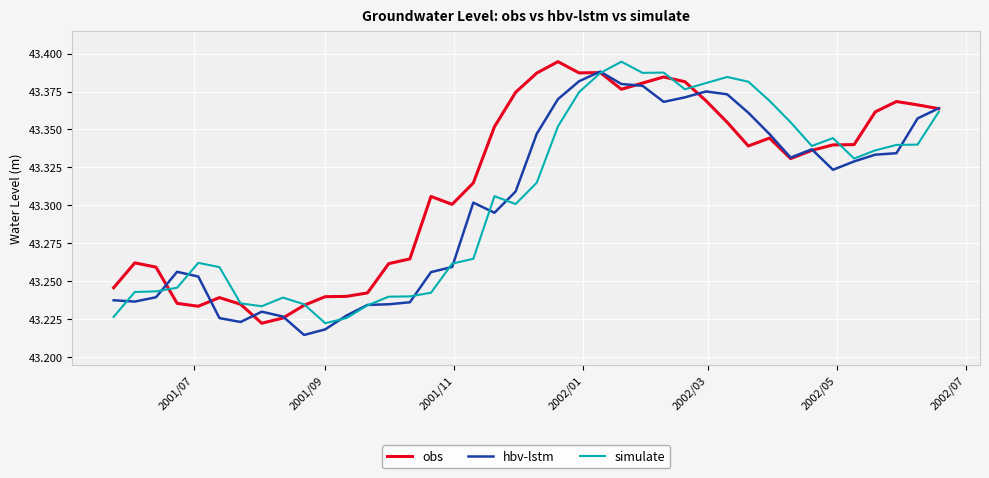

True or false: obs and simulate intersect in this chart.

True